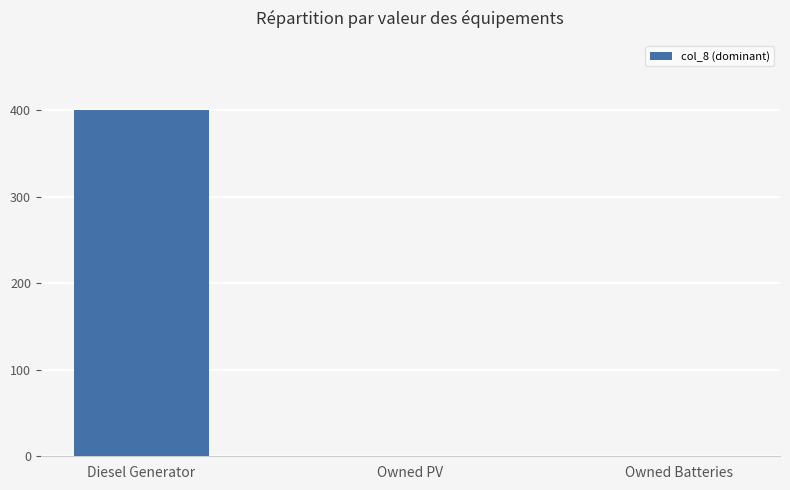

What is the greatest value displayed?

400.0